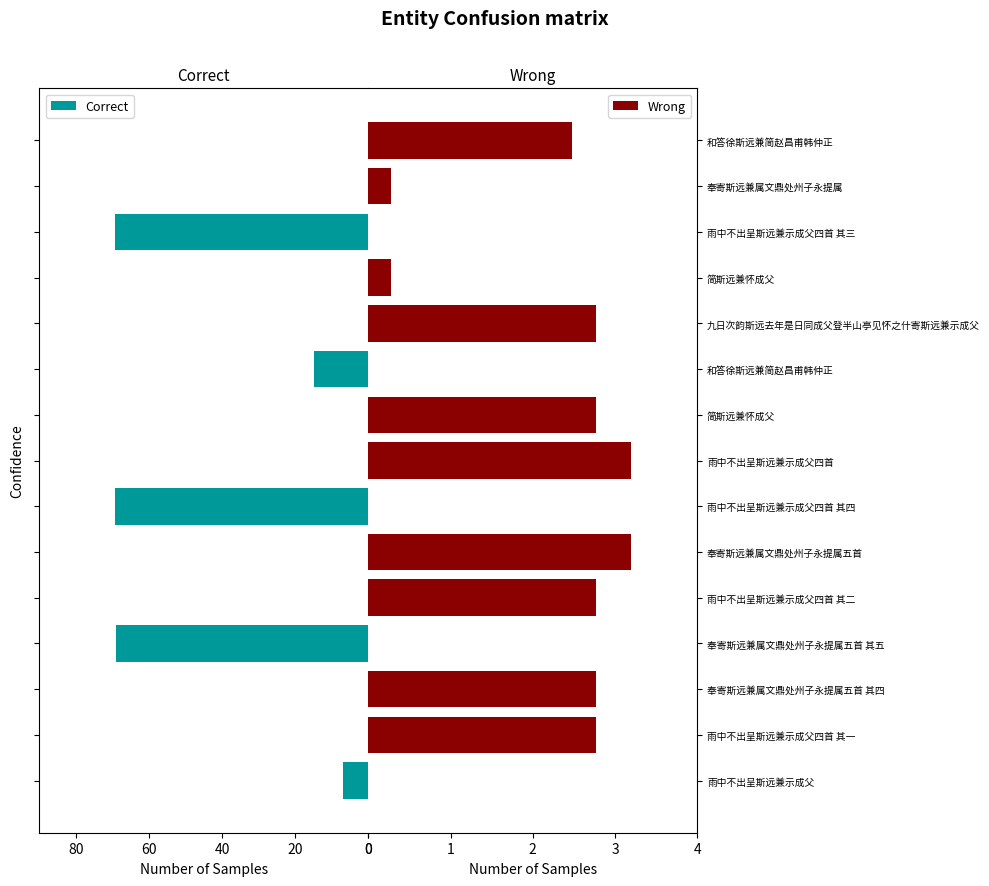

Rank the series by their average value, from lowest to highest.

Wrong, Correct